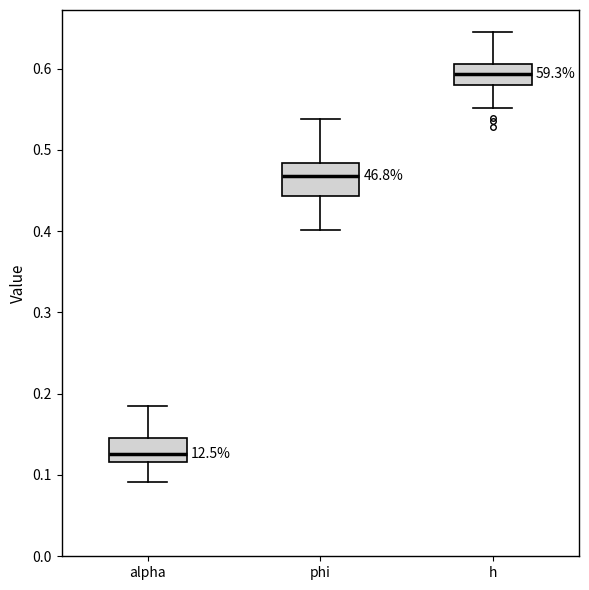

Reading left to right, read every box against the y-axis: the position of its median line, the range the box covers, and the ends of its whiskers. The values are not printed on the chart, so give them approximately, as read against the axis.

alpha: median 0.13, box 0.12 to 0.15, whiskers 0.09 to 0.18
phi: median 0.47, box 0.44 to 0.48, whiskers 0.40 to 0.54
h: median 0.59, box 0.58 to 0.61, whiskers 0.55 to 0.64